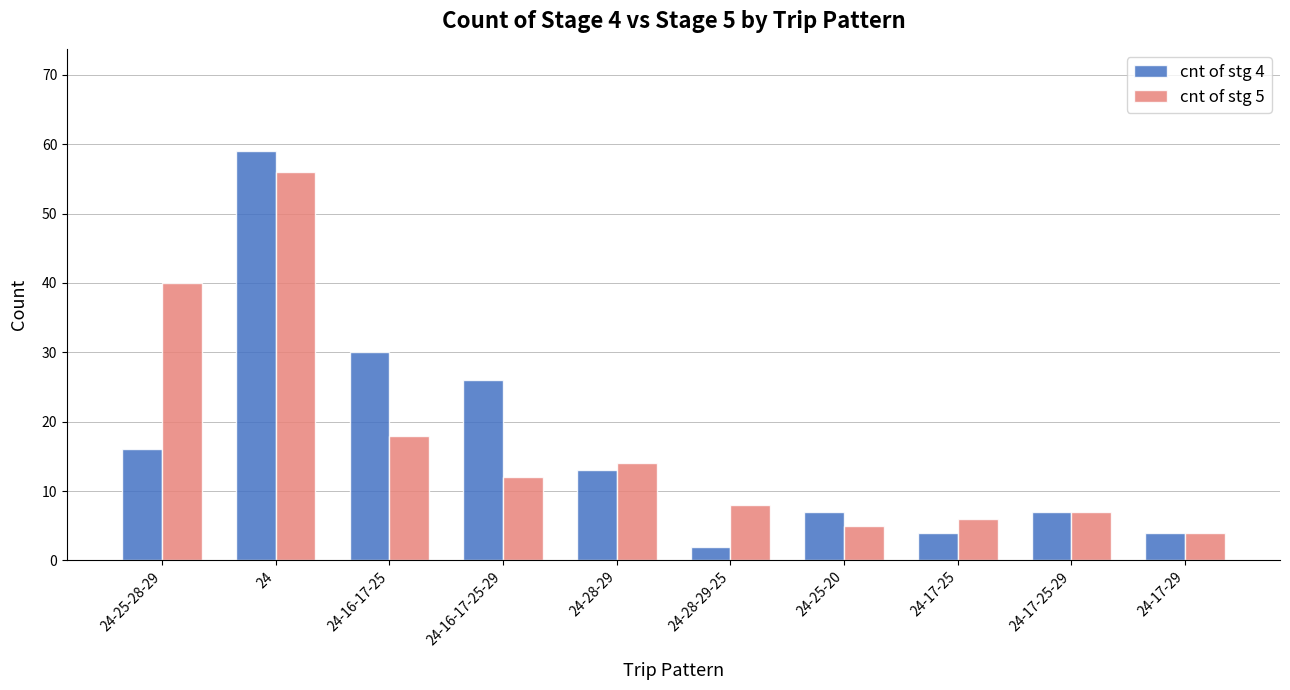

What is the average value of the cnt of stg 4 series?

17